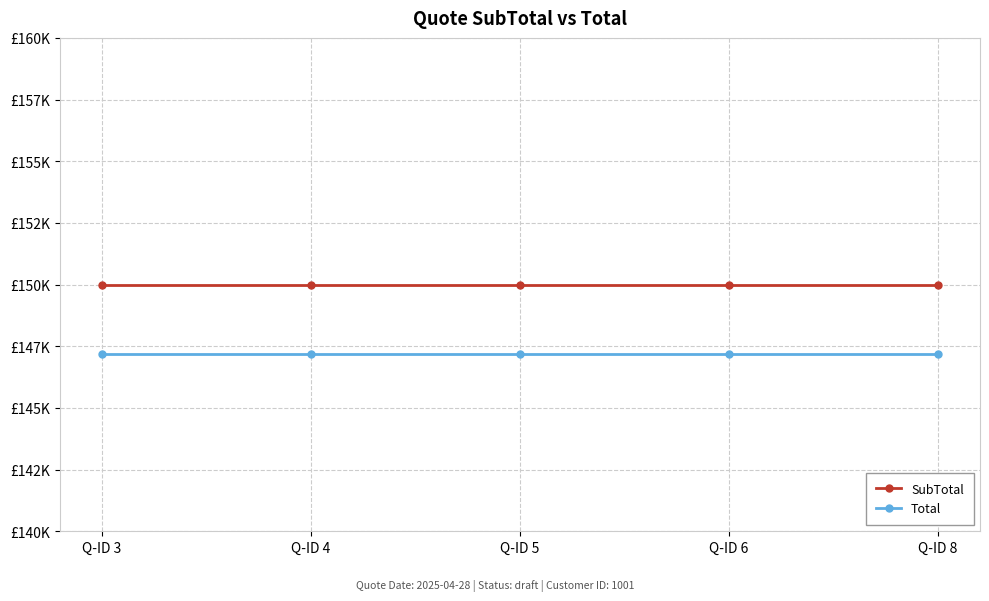

Is this an area chart (filled region under the line)?

No